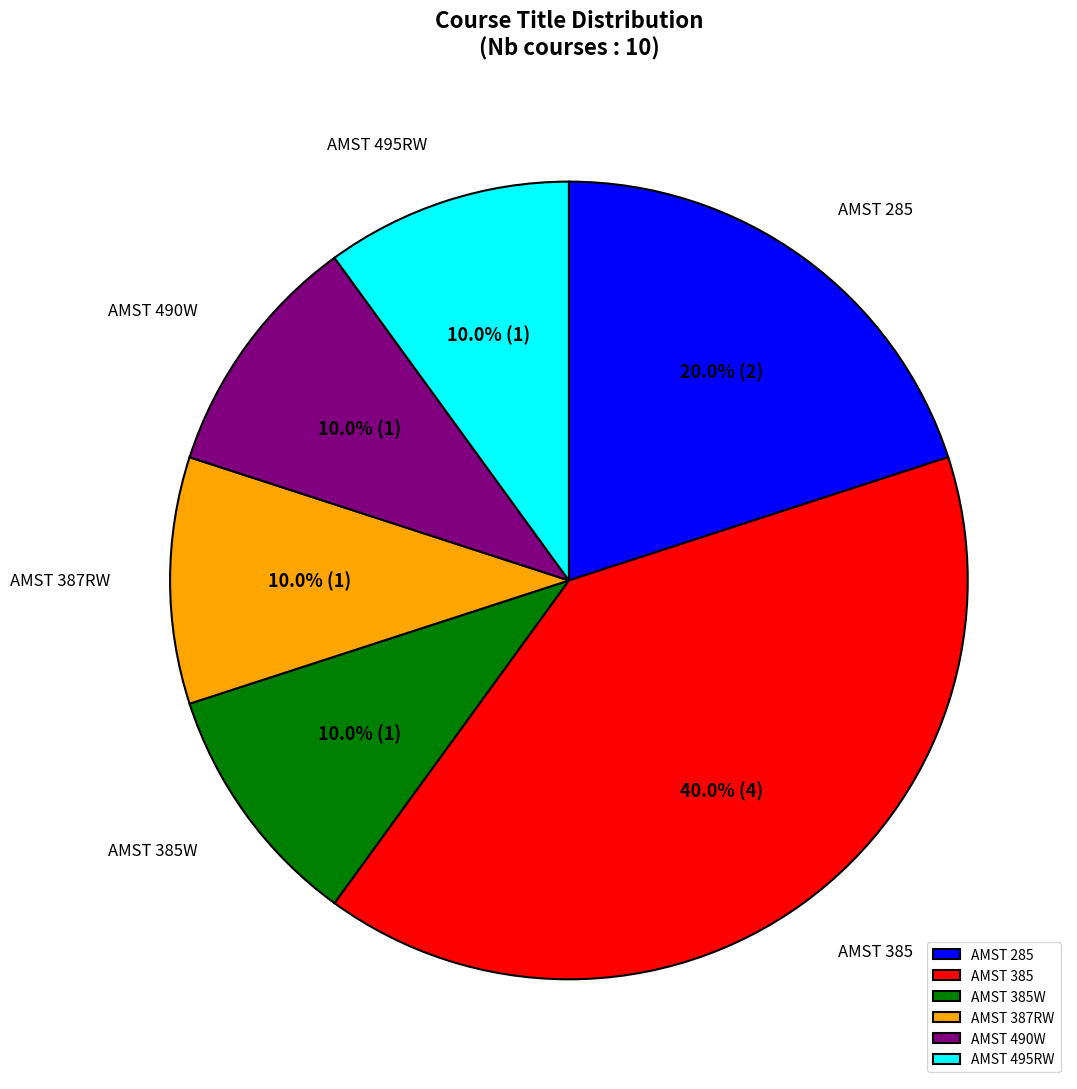

Which category has the biggest portion of the pie?

AMST 385